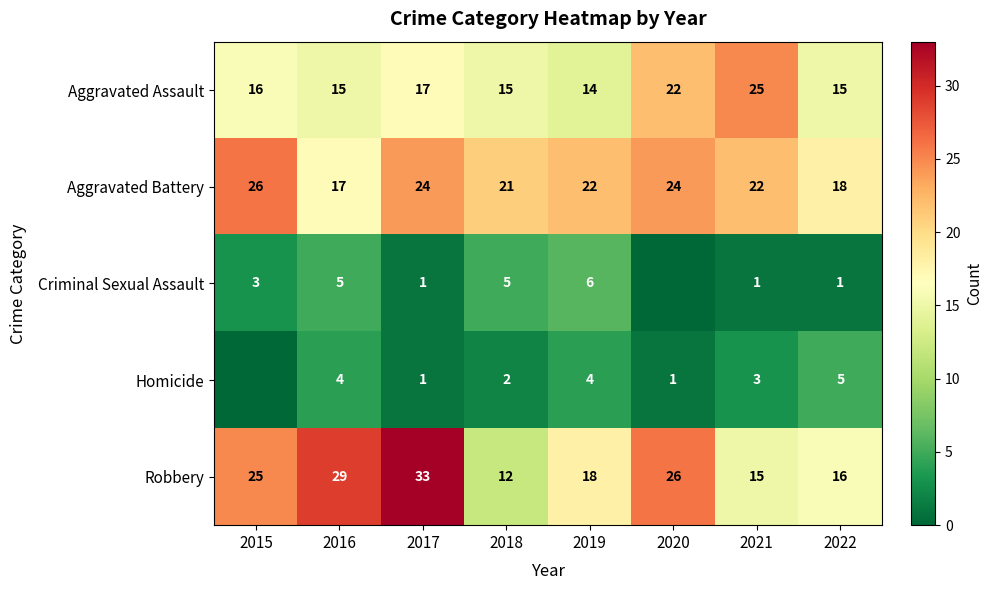

What is the difference between the Aggravated Assault values at 2022 and 2020?

7